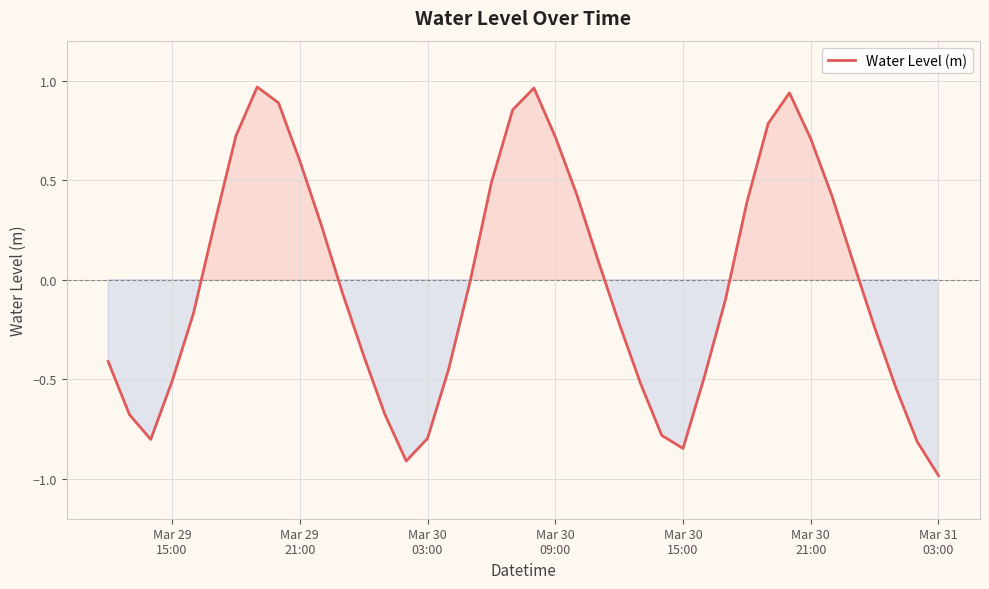

What is the smallest value displayed?

-1.0